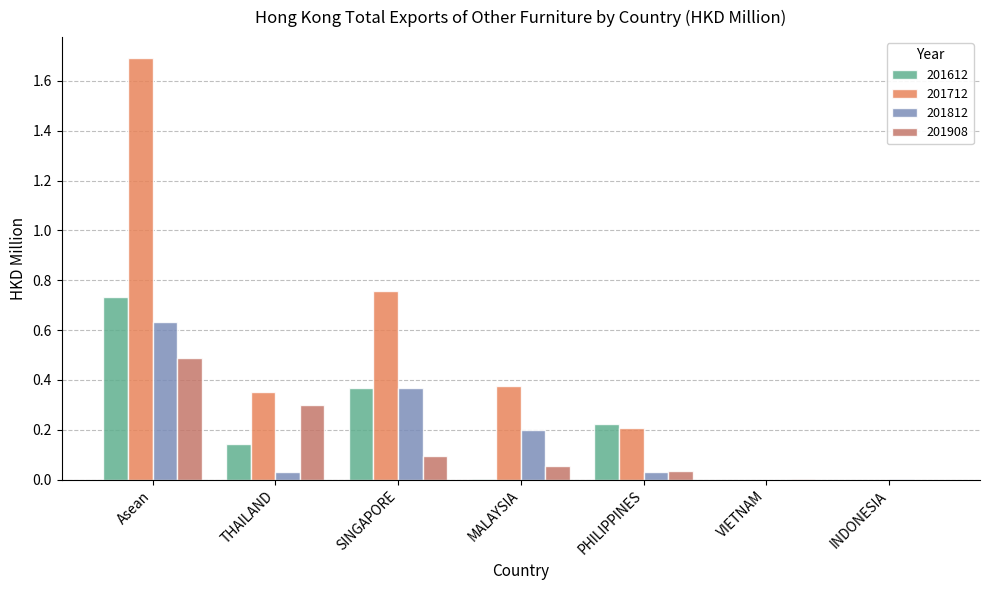

What value does the 201712 series have at Asean?

1.7